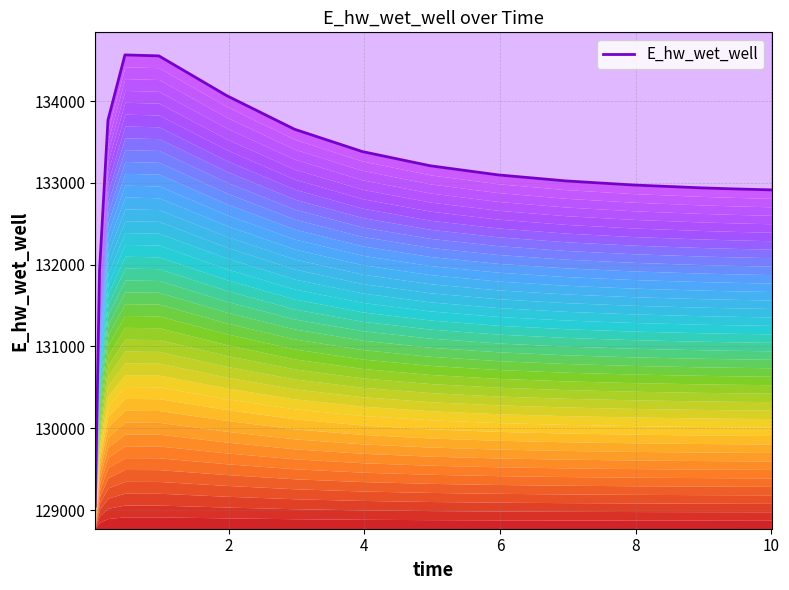

Which has a higher value, 14 or 8?

8